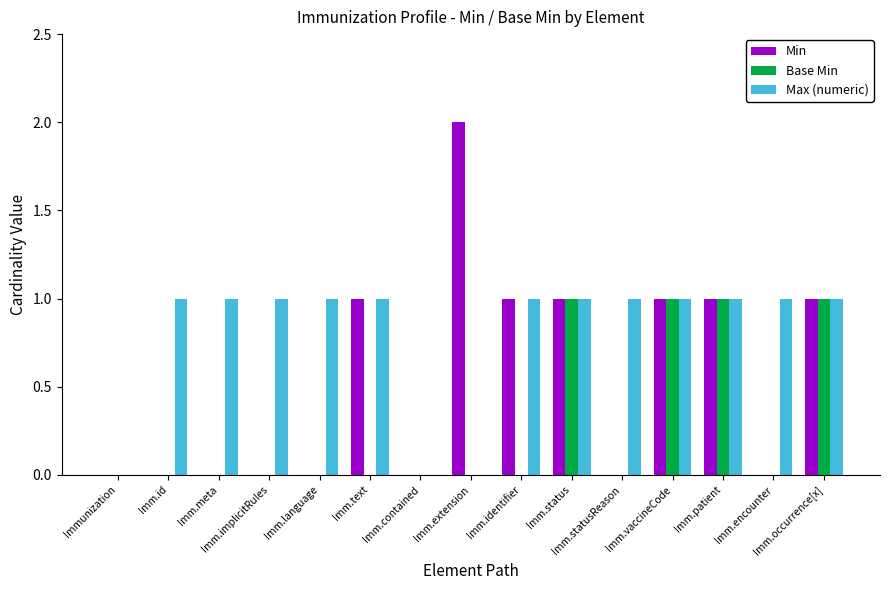

What is the sum of the Max (numeric) values at Immunization and Imm.id?

1